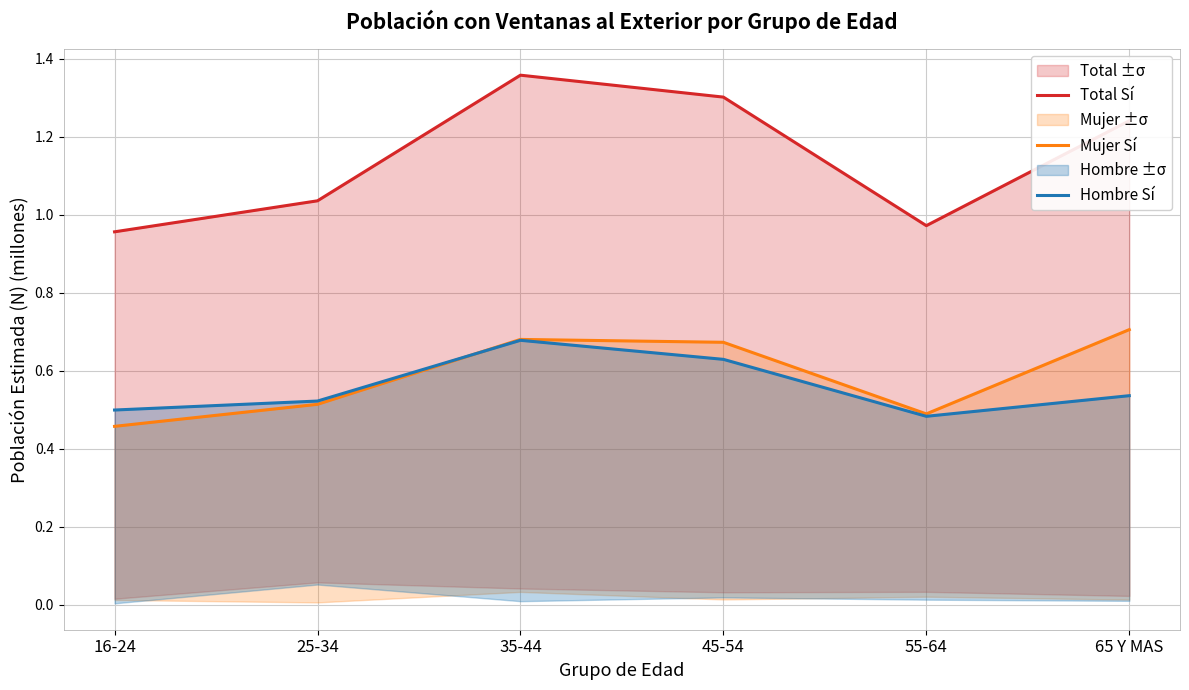

Which label corresponds to the smallest value in the chart?

16-24